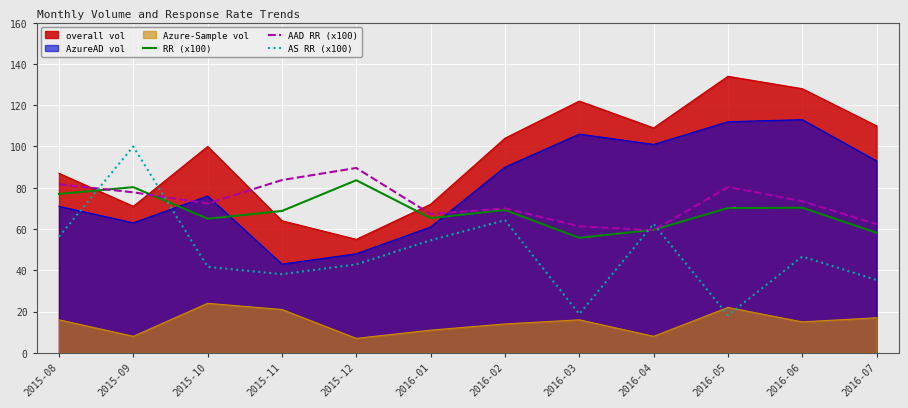

What is the difference between the maximum and minimum values in the AAD RR (x100) series?

30.2